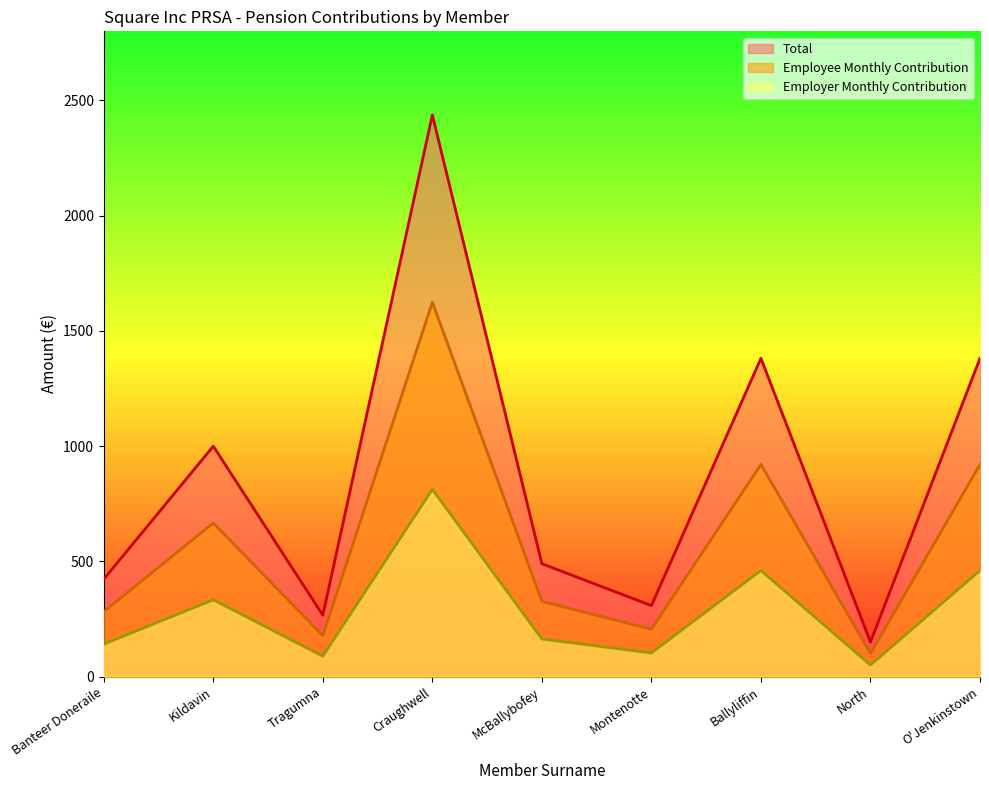

Where is the first local maximum for Employee Monthly Contribution?

Kildavin